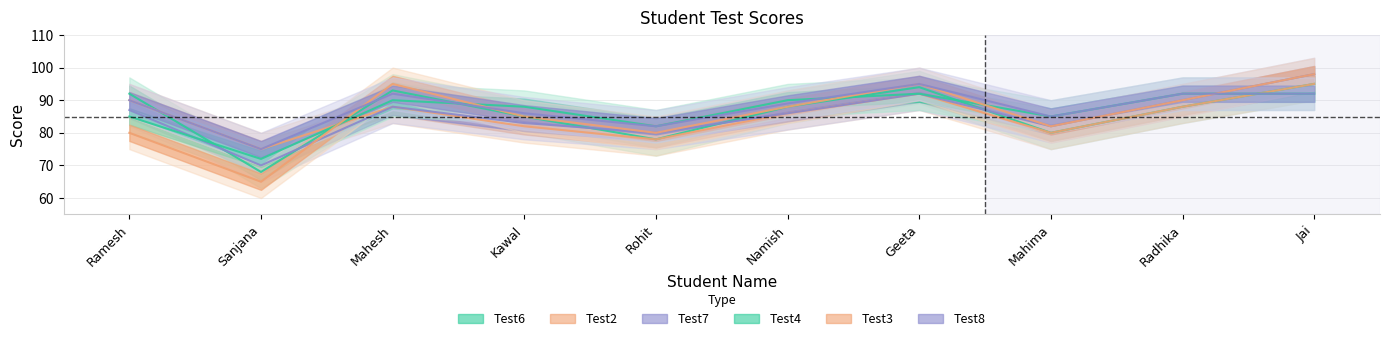

Which series has the largest range (max minus min)?

Test3